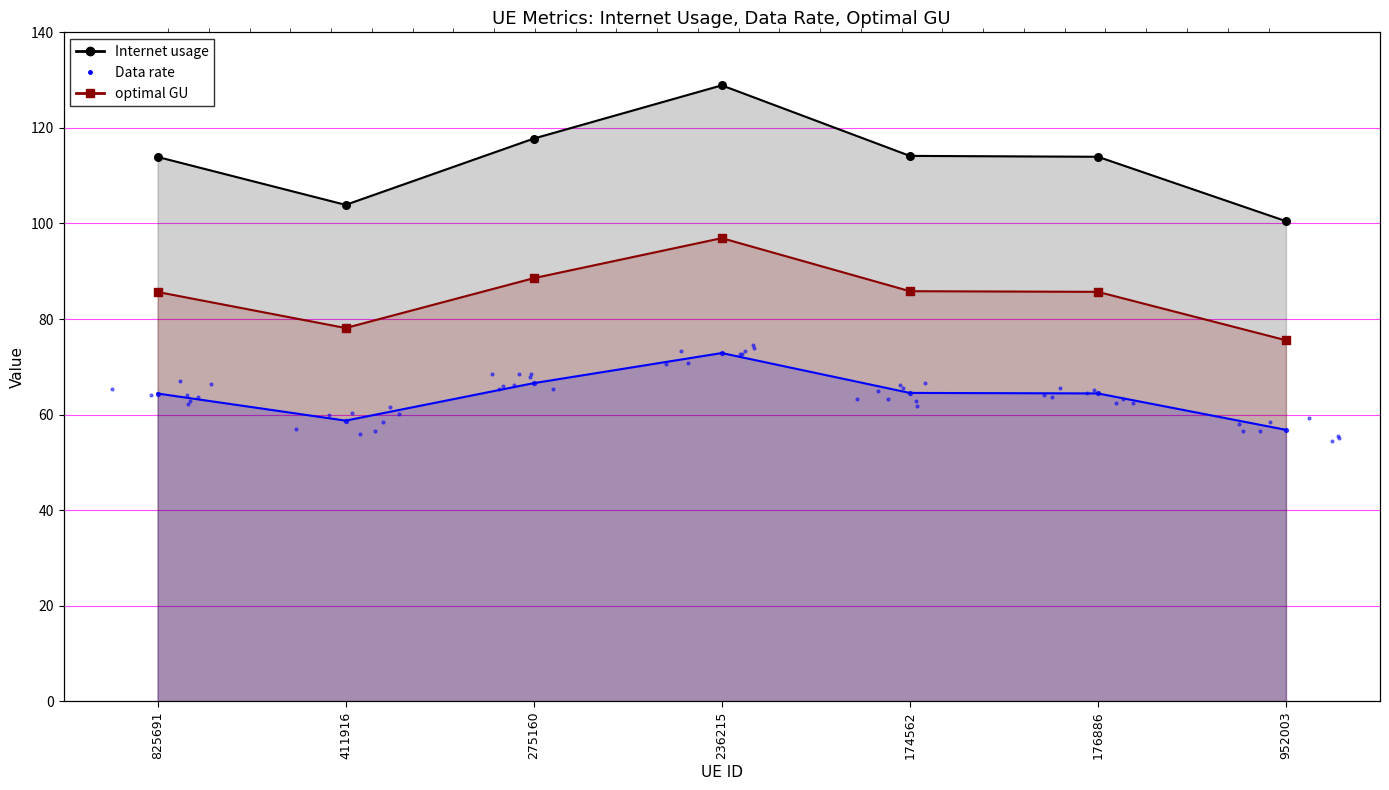

What is the total value across all series at 176886?

264.1